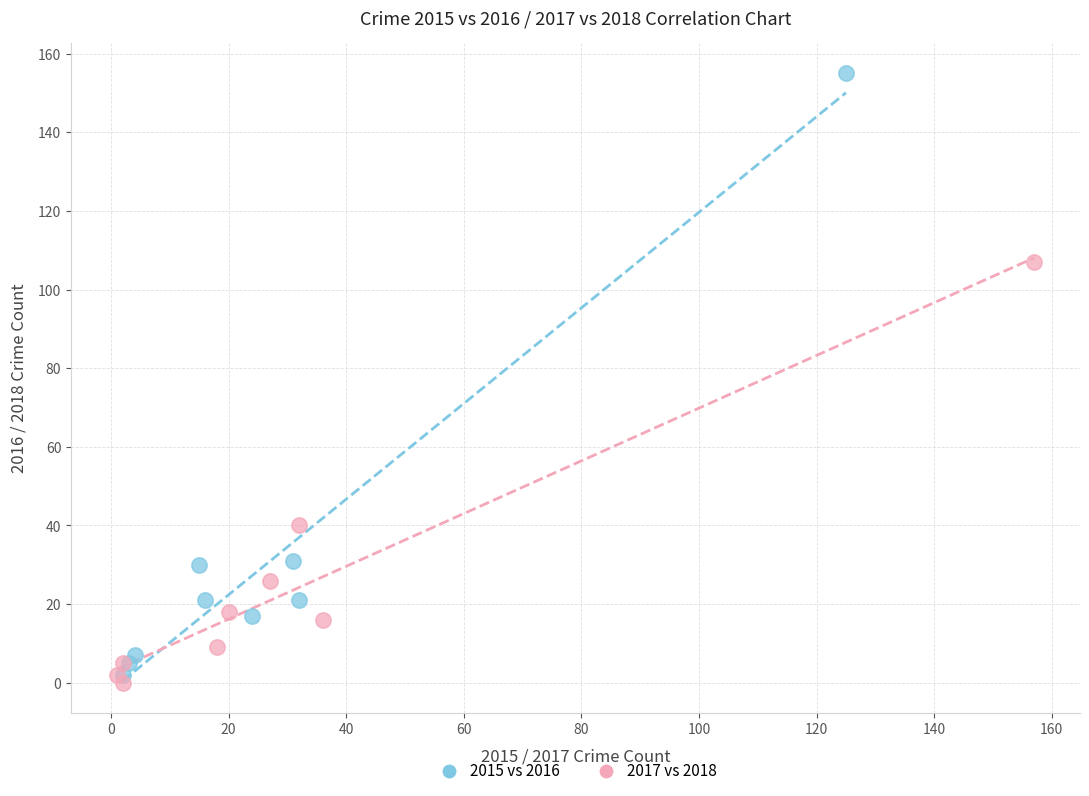

Which series has the widest spread of Y values?

2015 vs 2016